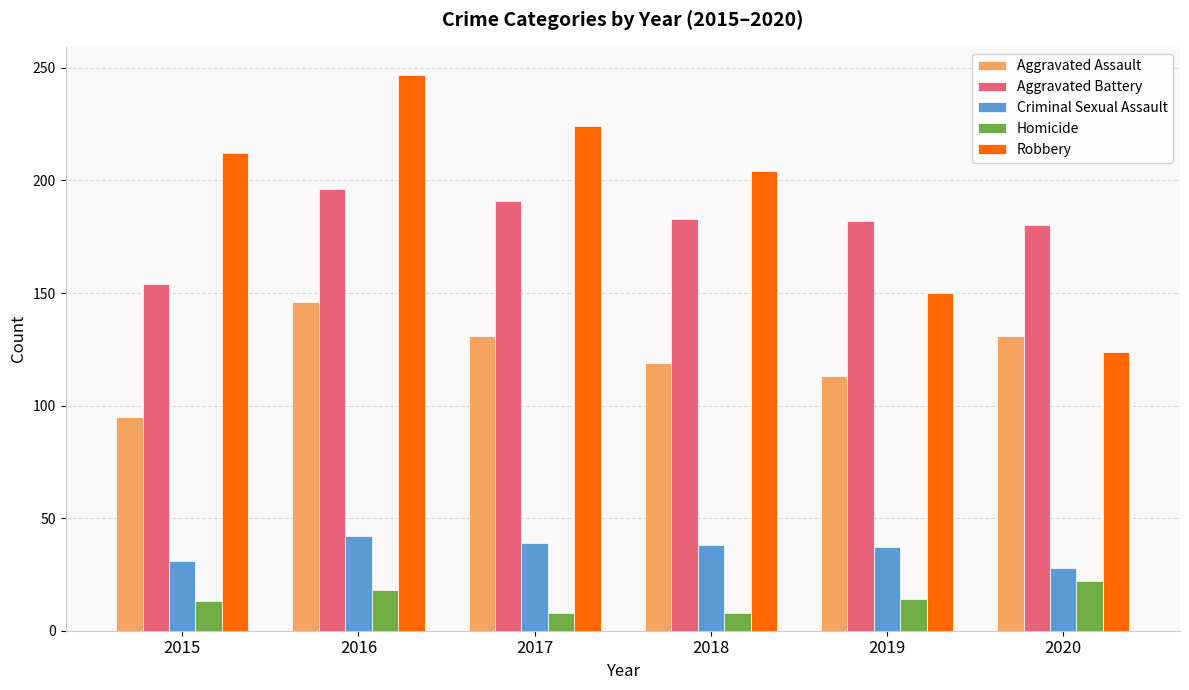

How many bars are there in each group?

5